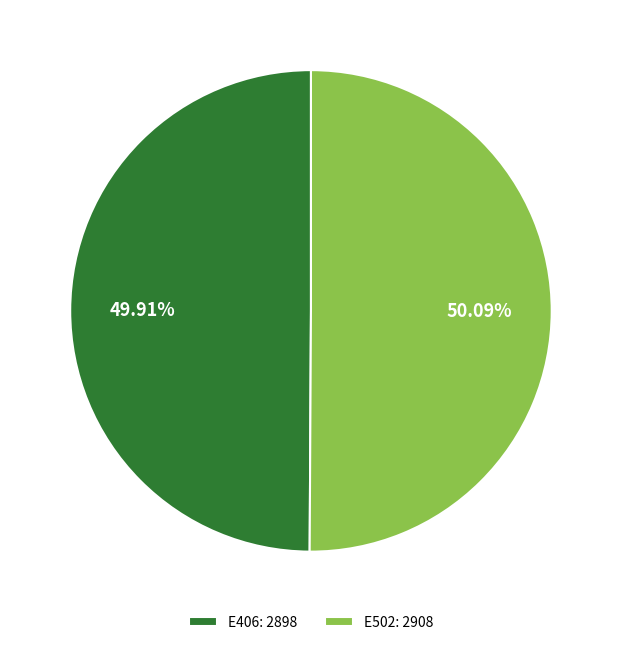

The E406 slice represents 61% of the pie. True or false?

False